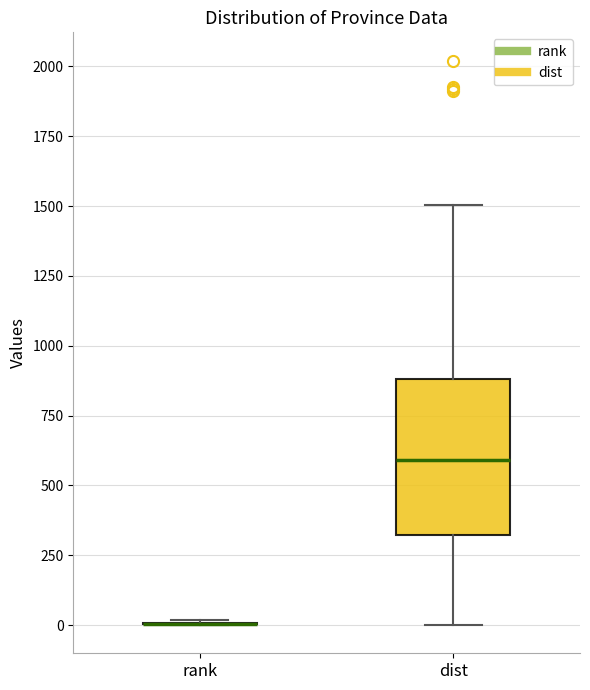

Which box is the tallest, from its lower edge to its upper edge?

dist